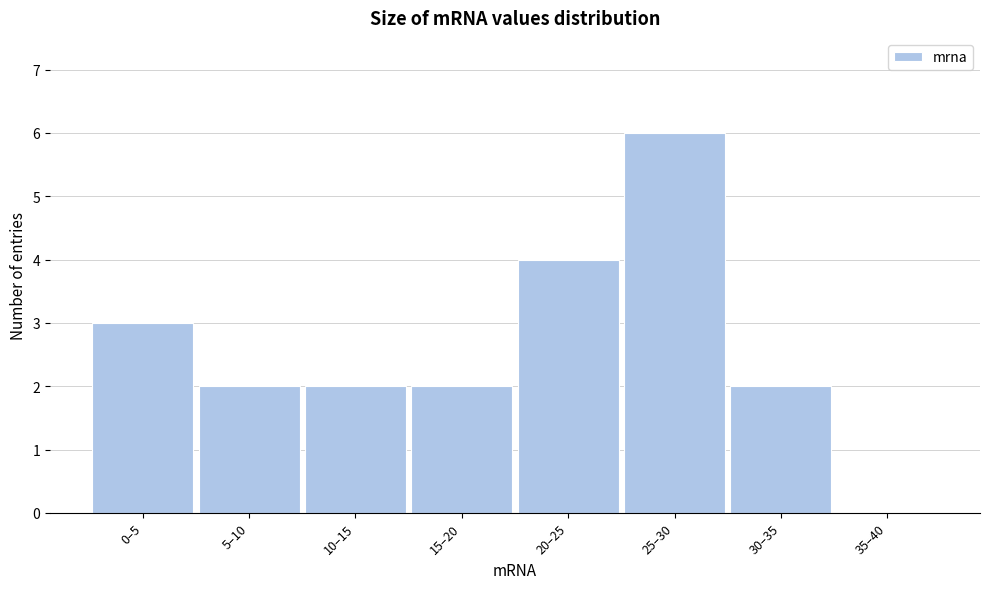

Reading left to right, what are all the values shown in this chart?

0–5=3	5–10=2	10–15=2	15–20=2	20–25=4	25–30=6	30–35=2	35–40=0